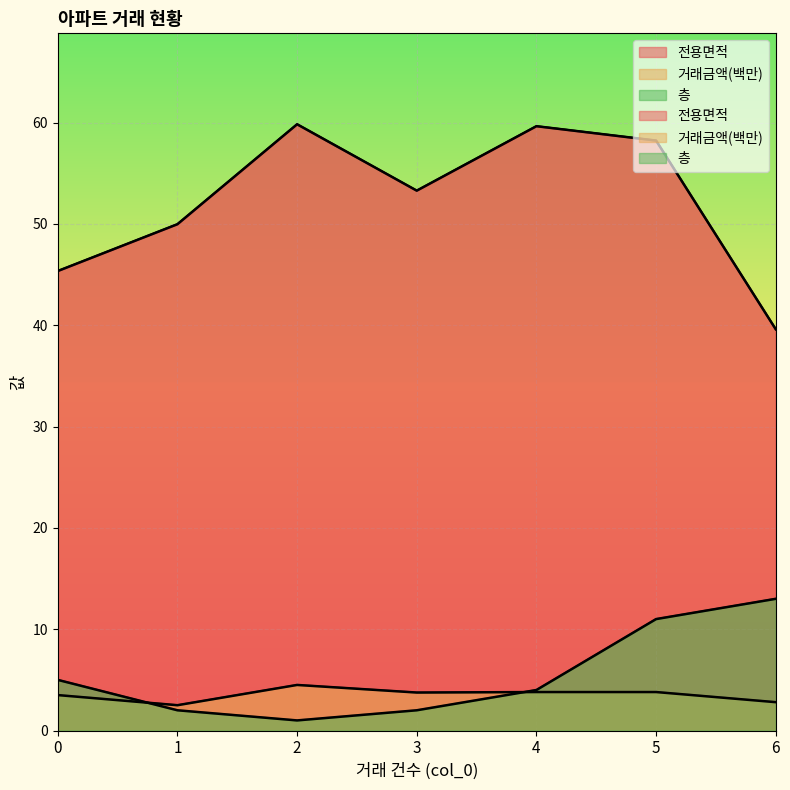

True or false: 거래금액(백만) and 전용면적 cross at least once.

False